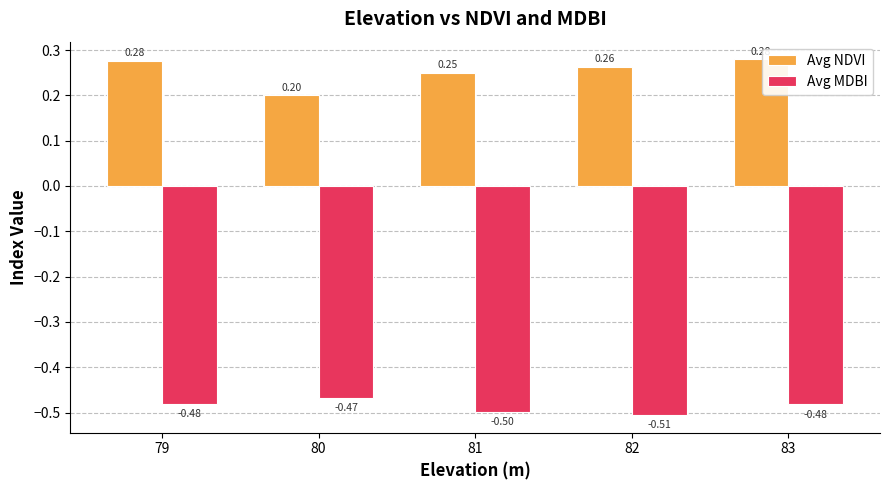

Which label corresponds to the smallest value in the chart?

82